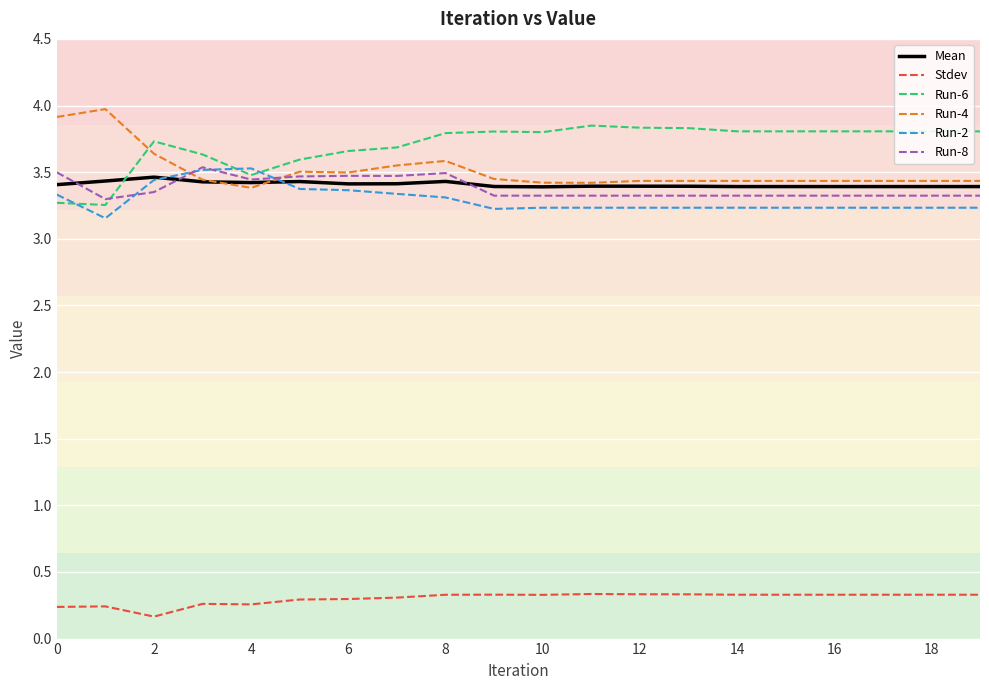

True or false: Stdev and Mean cross at least once.

False